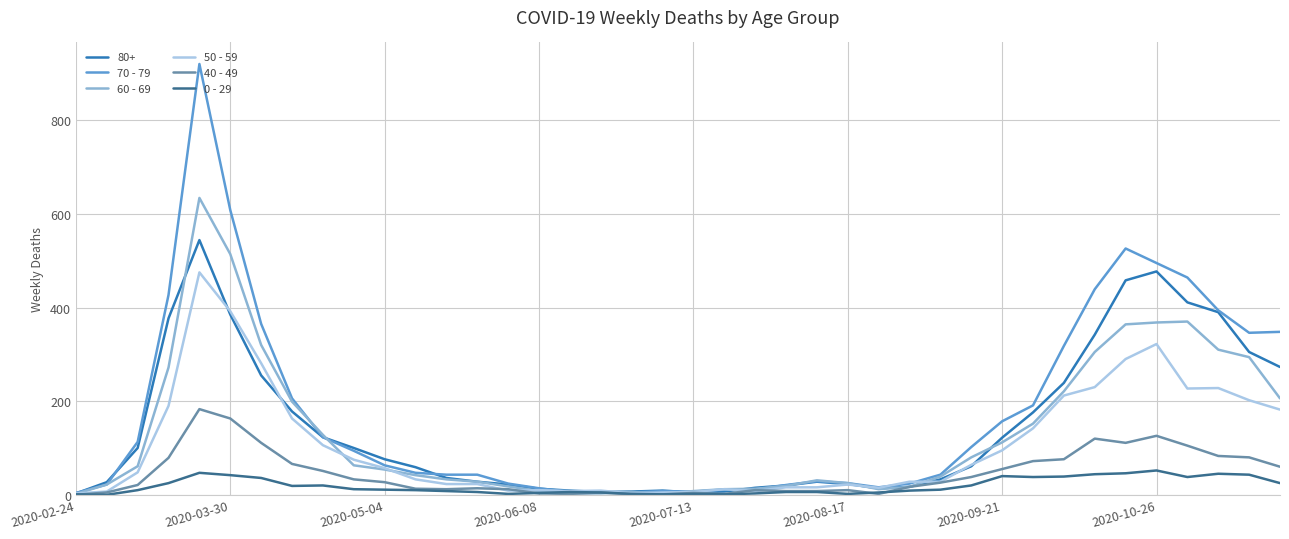

Which series has the widest spread of values?

70 - 79